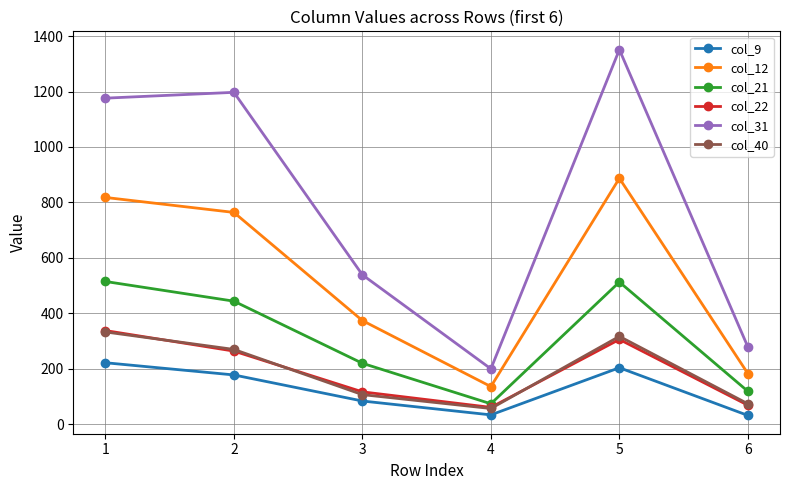

True or false: col_9 has more than 1 points higher than both neighbors.

False